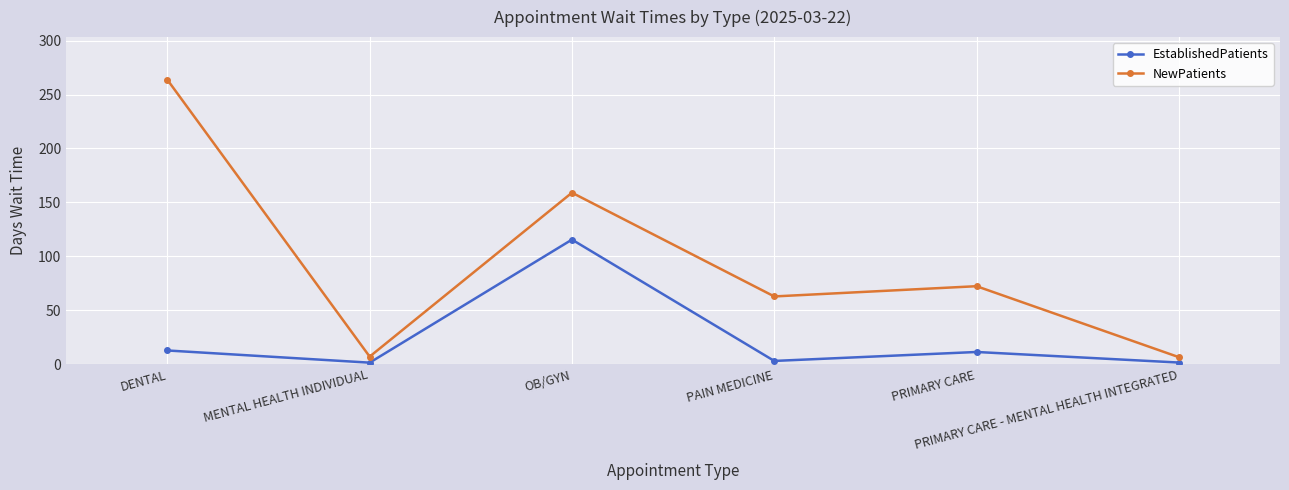

What is the minimum value shown in the chart?

1.4